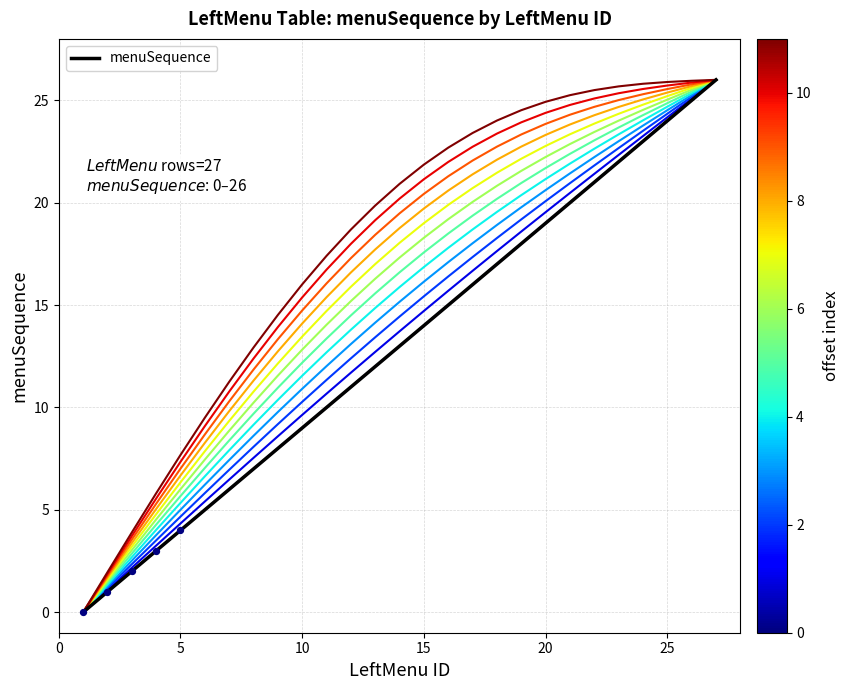

Is this an area chart (filled region under the line)?

No